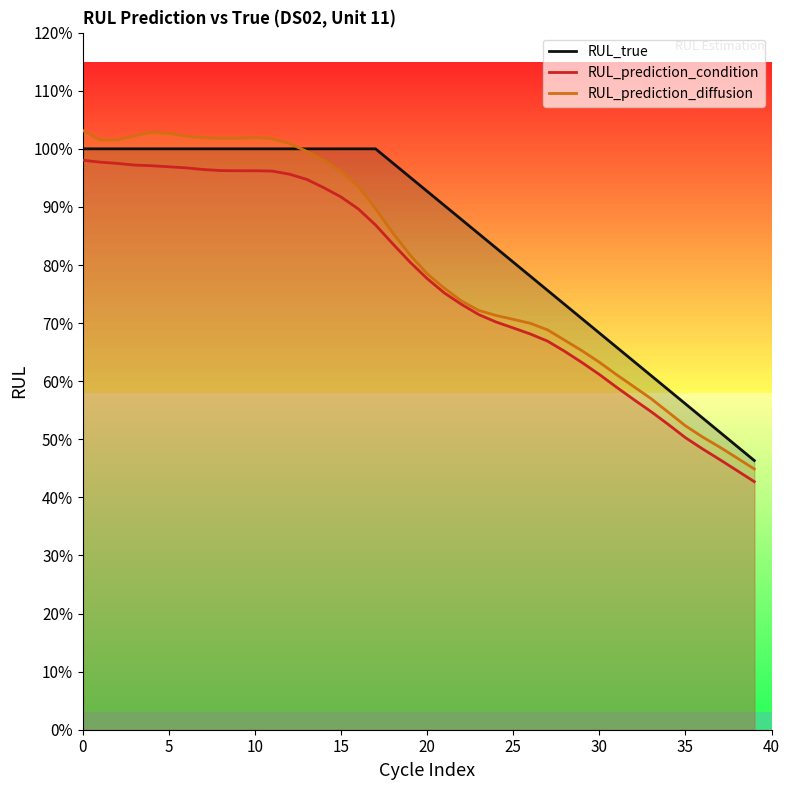

What is the spread (max minus min) of values at 24?

0.1